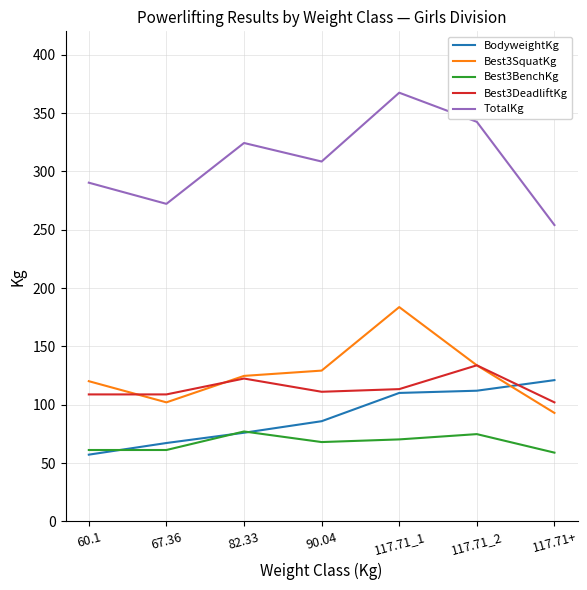

Which series changed the most between 60.1 and 117.71_2?

BodyweightKg